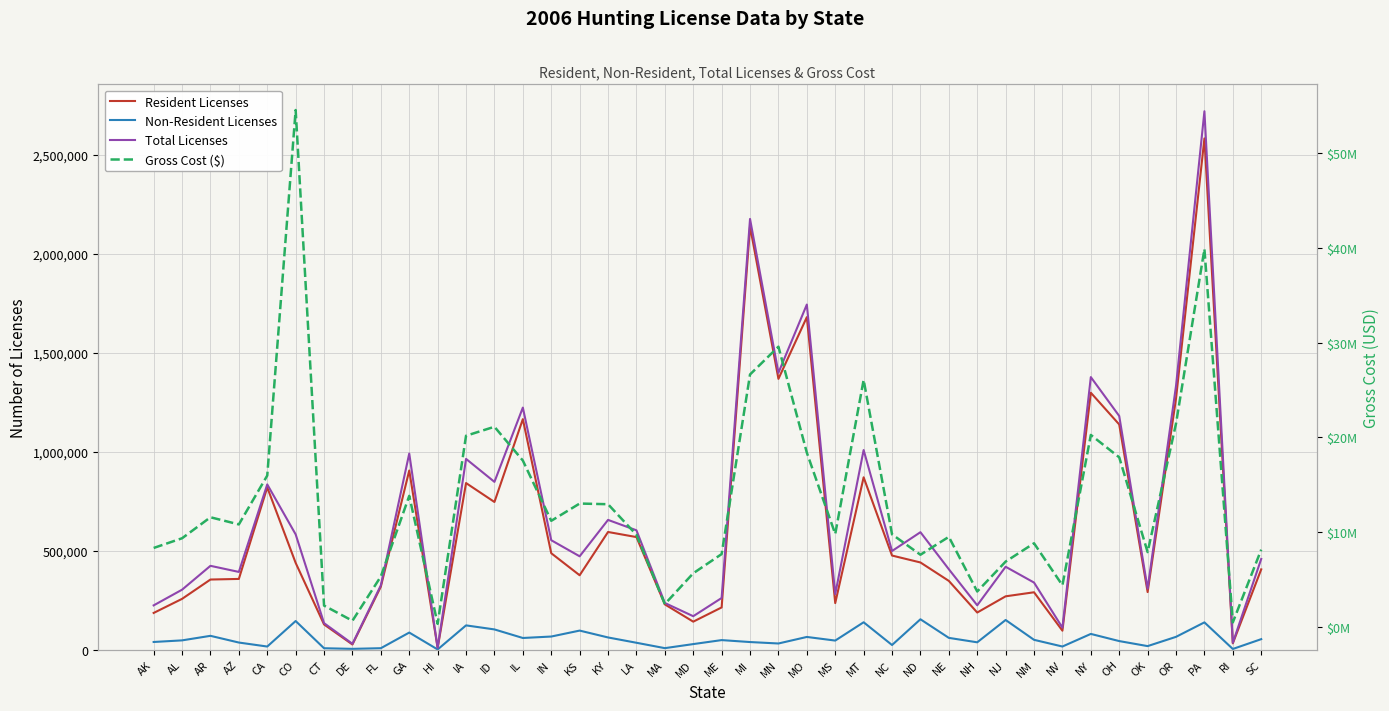

The Total Licenses series shows 49119 at DE. True or false?

False